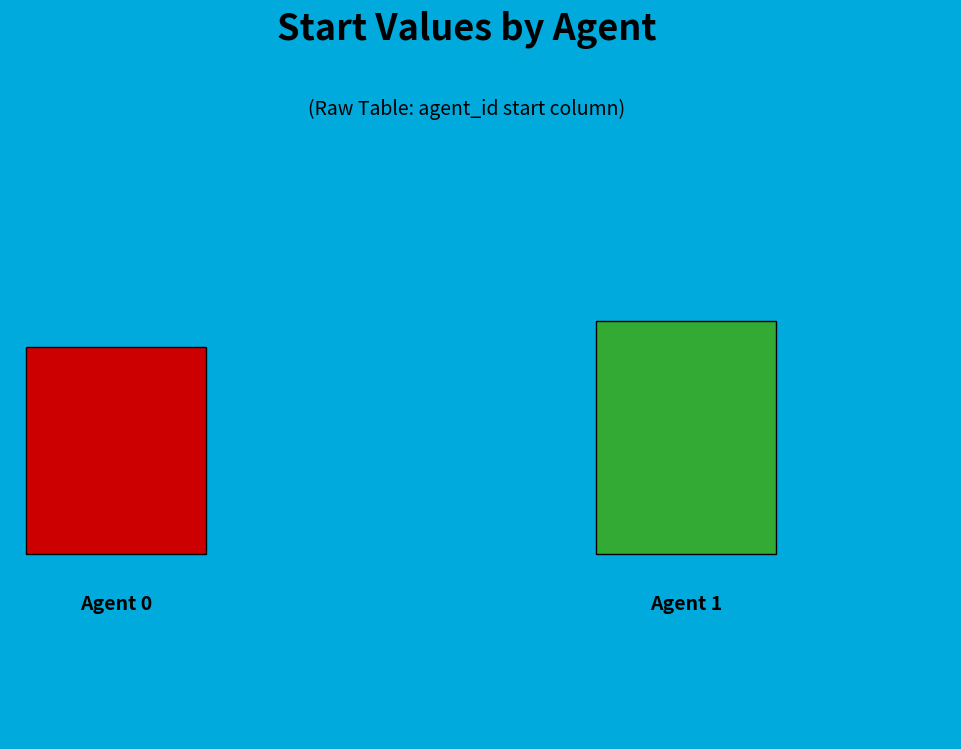

Do 1 and 0 together represent more than half of the pie?

Yes